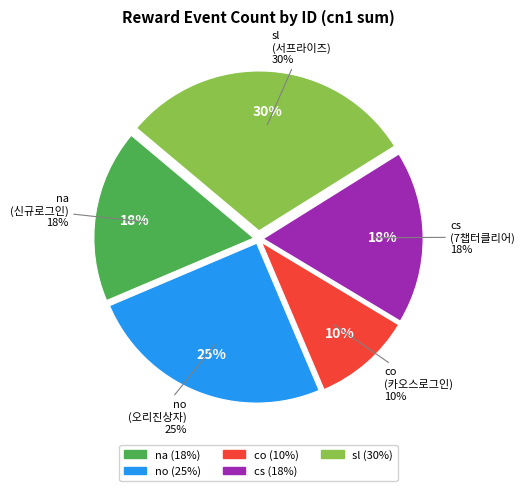

What is the total percentage of sl and cs?

47.5%